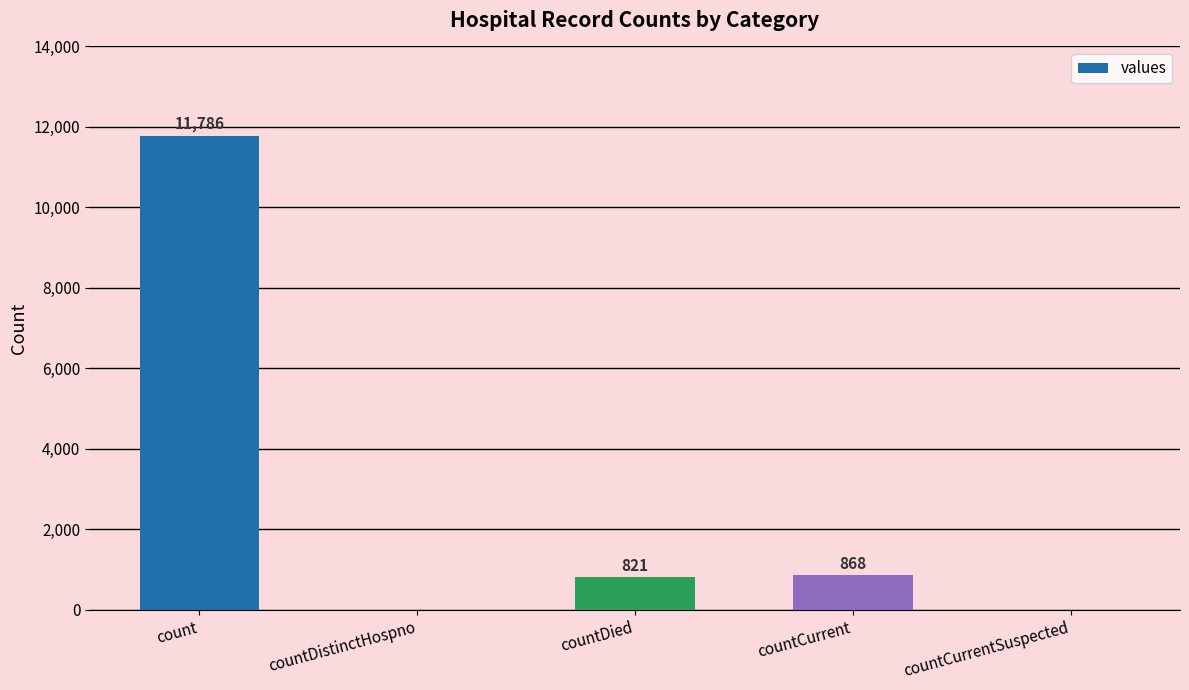

Does the chart contain stacked bars?

No